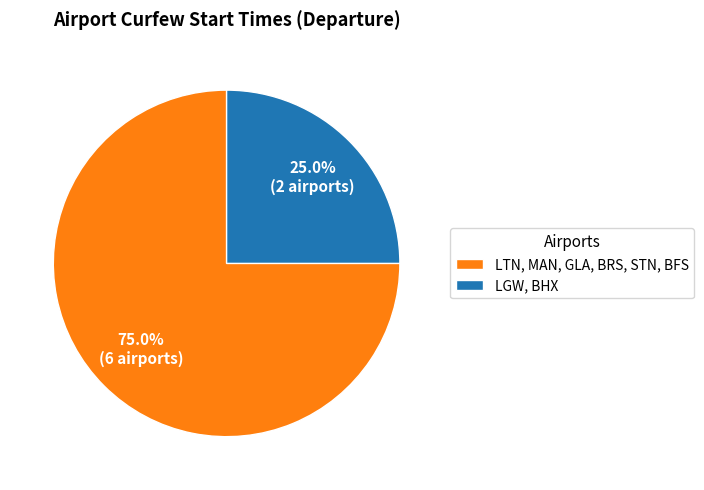

Rank the categories by value from highest to lowest.

LTN, MAN, GLA, BRS, STN, BFS, LGW, BHX